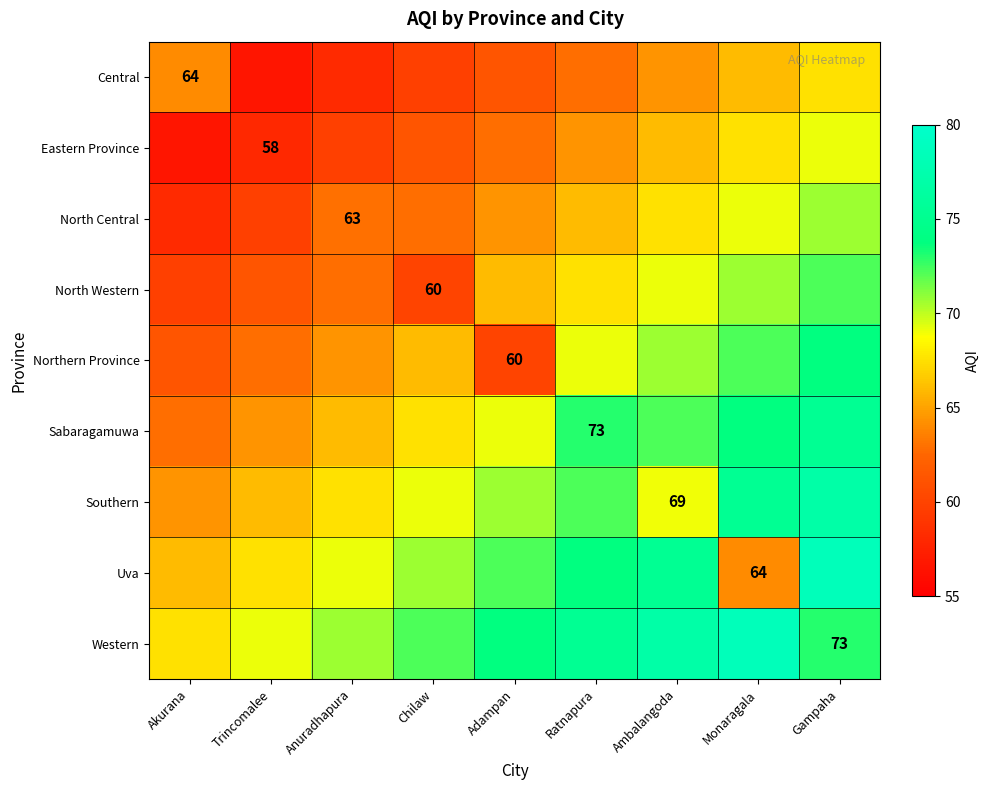

What is the greatest value displayed?

78.4